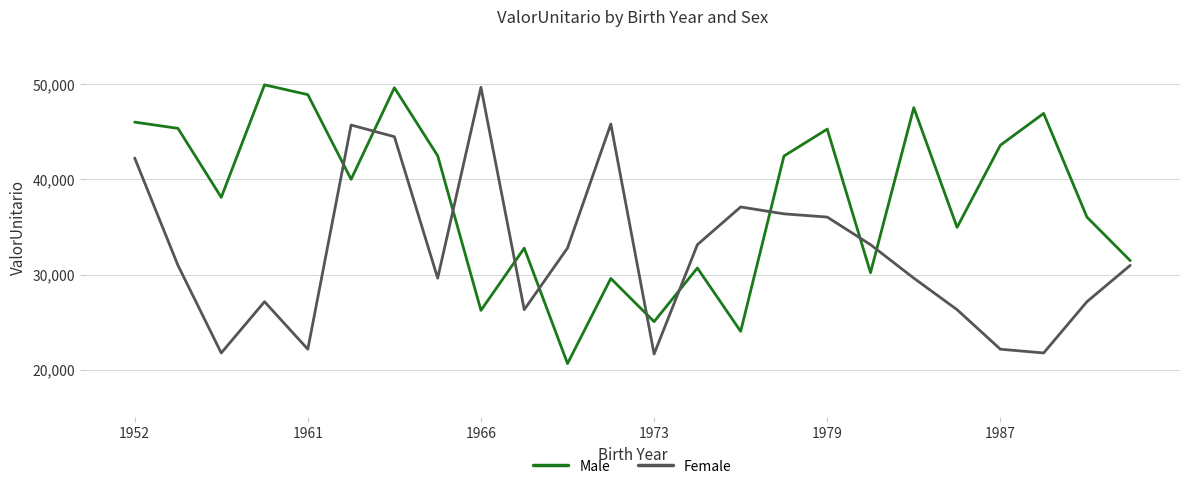

What is the minimum value shown in the chart?

20659.5